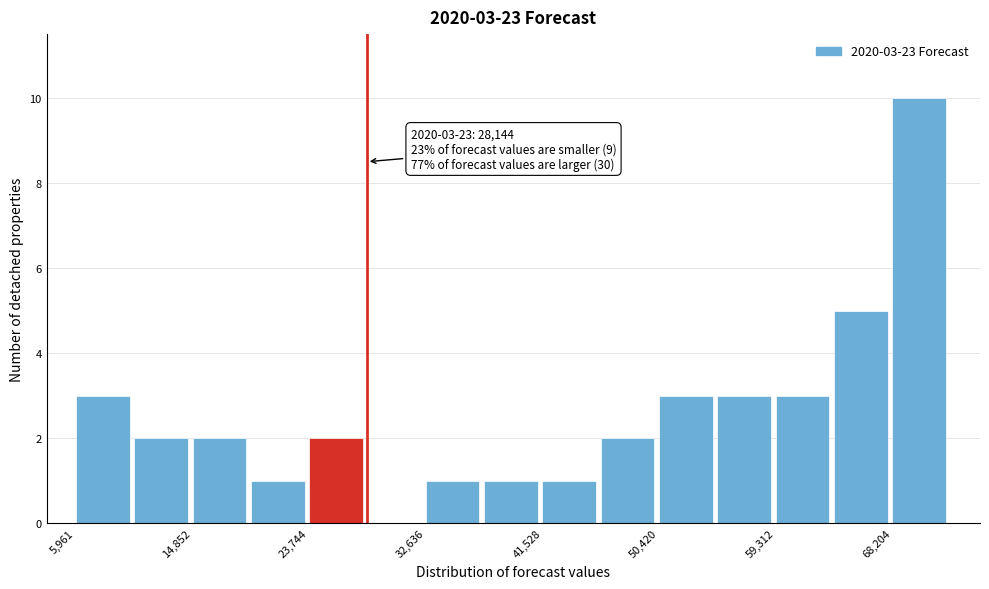

Which range on the x-axis has the tallest bar?

68000 to 73000